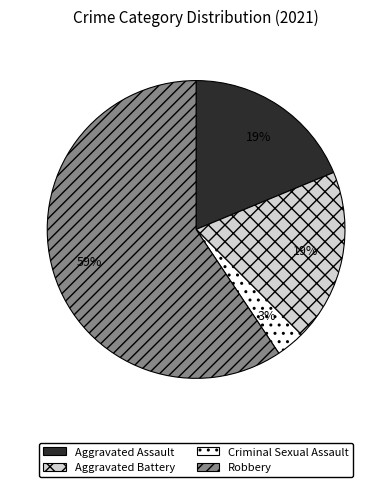

True or false: Aggravated Battery accounts for 7% of the total.

False